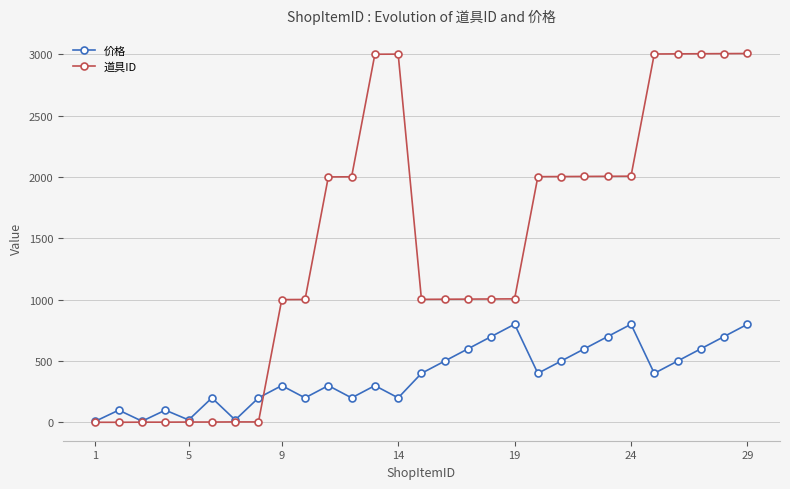

What is the average value of the 价格 series?

385